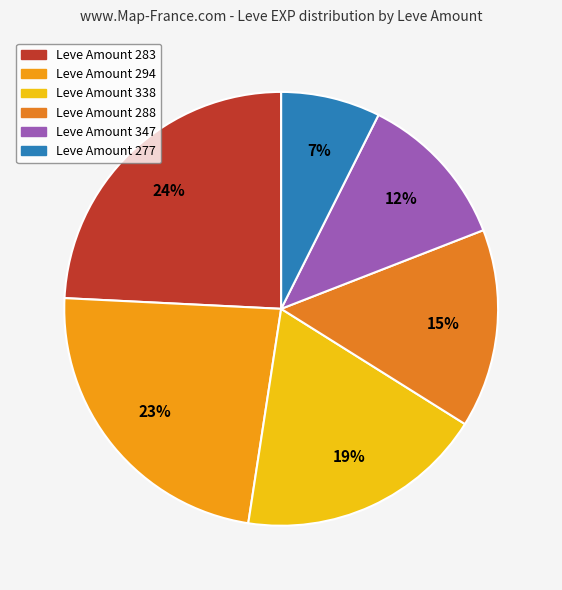

Count the number of slices in the pie.

6